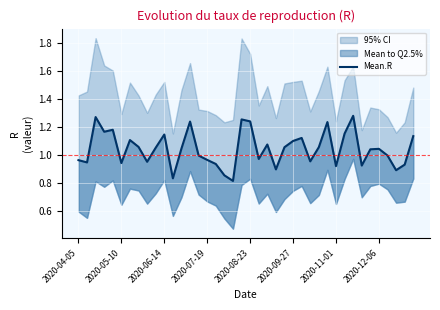

True or false: the data shows 1.5 at 33.

False